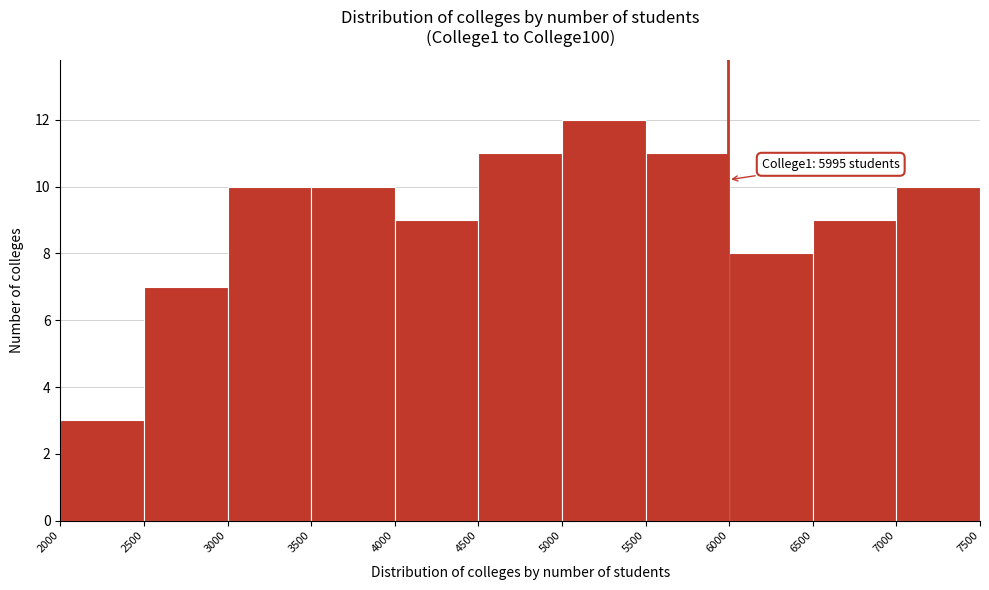

Over which range of the x-axis is the bar tallest?

5000 to 5500